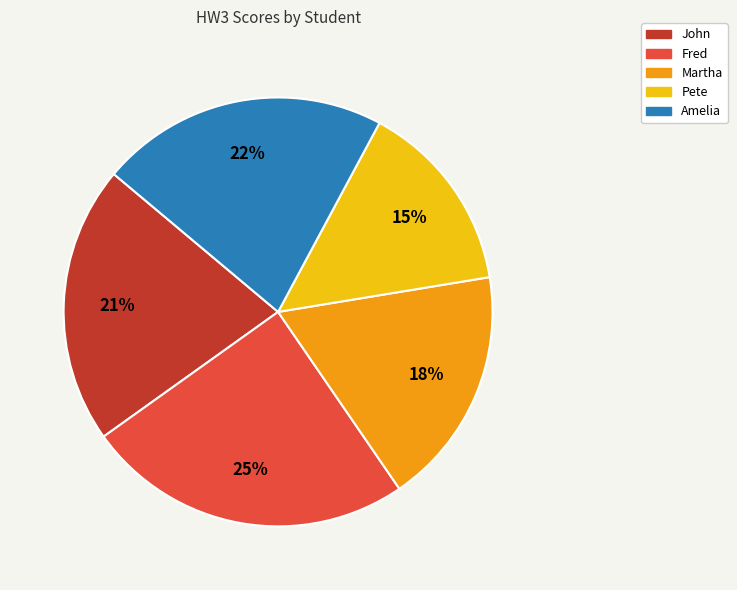

Is it true that John is 21% of the pie?

True